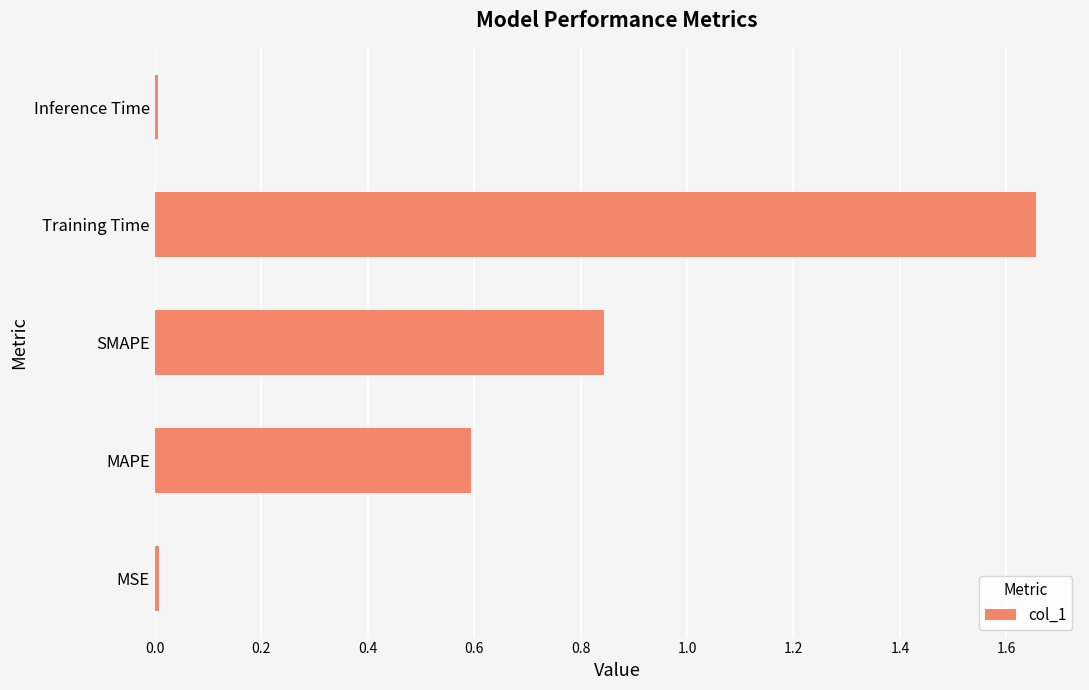

Which category has the highest value across all series?

Training Time